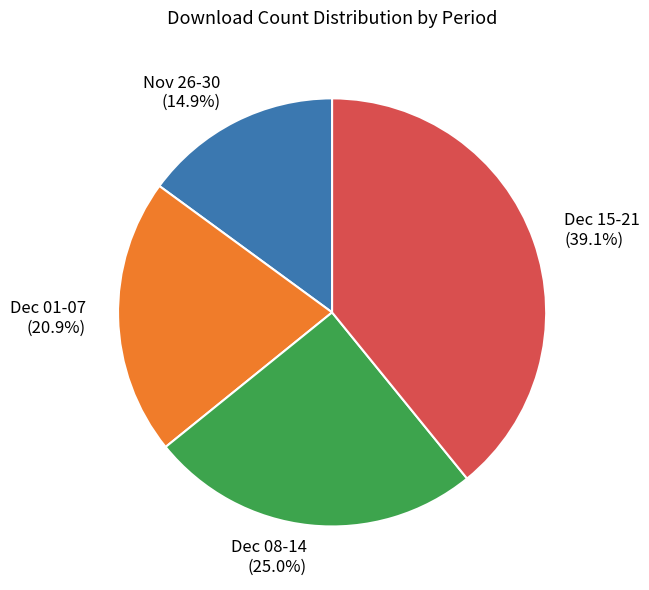

Count the number of slices in the pie.

4